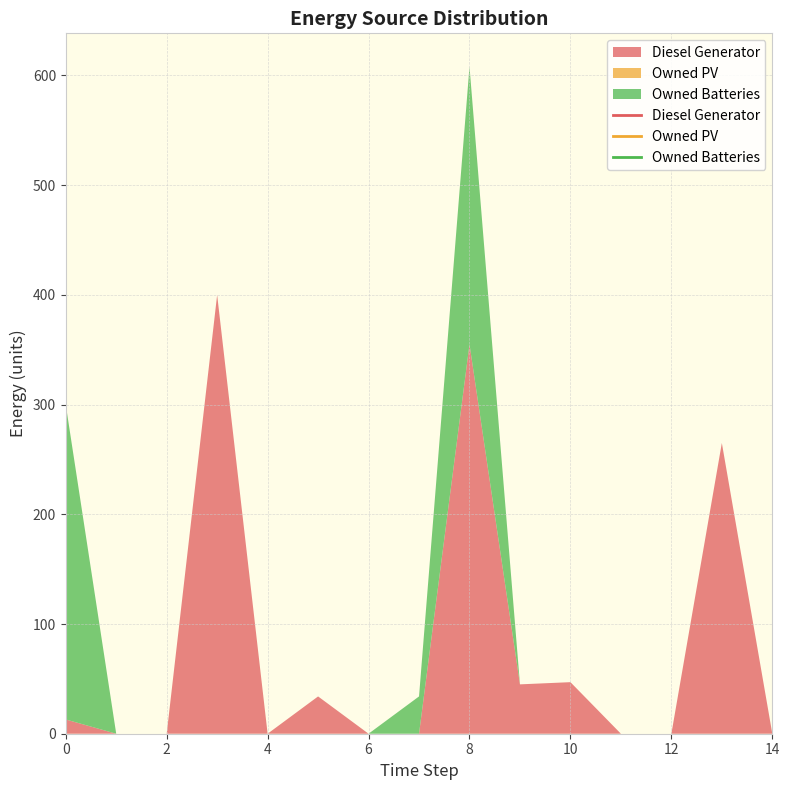

Is it true that Owned PV equals 0 at 1?

True